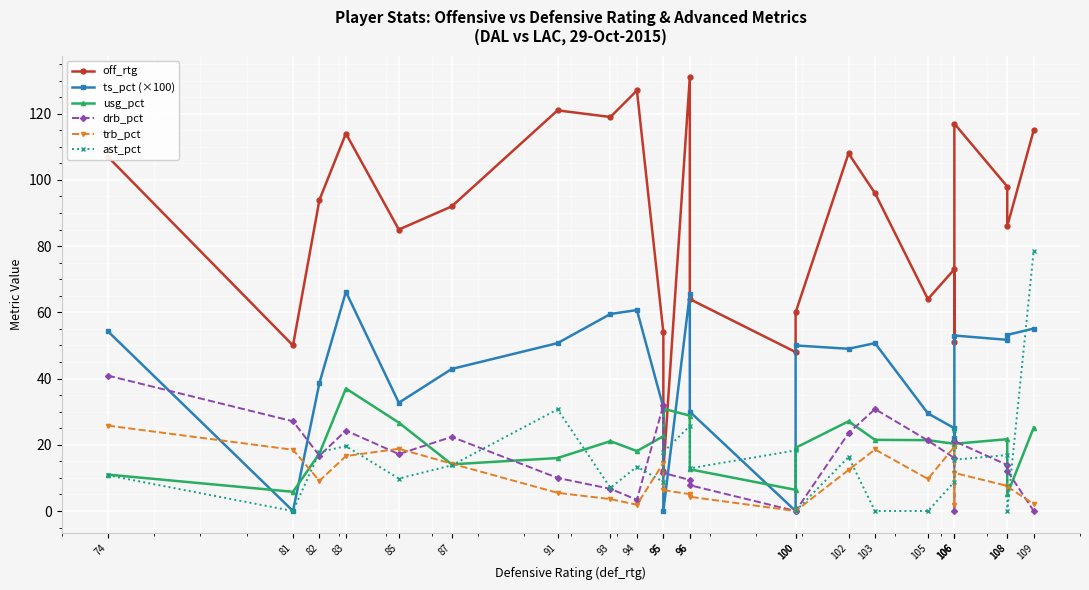

Which series has the largest range (max minus min)?

off_rtg